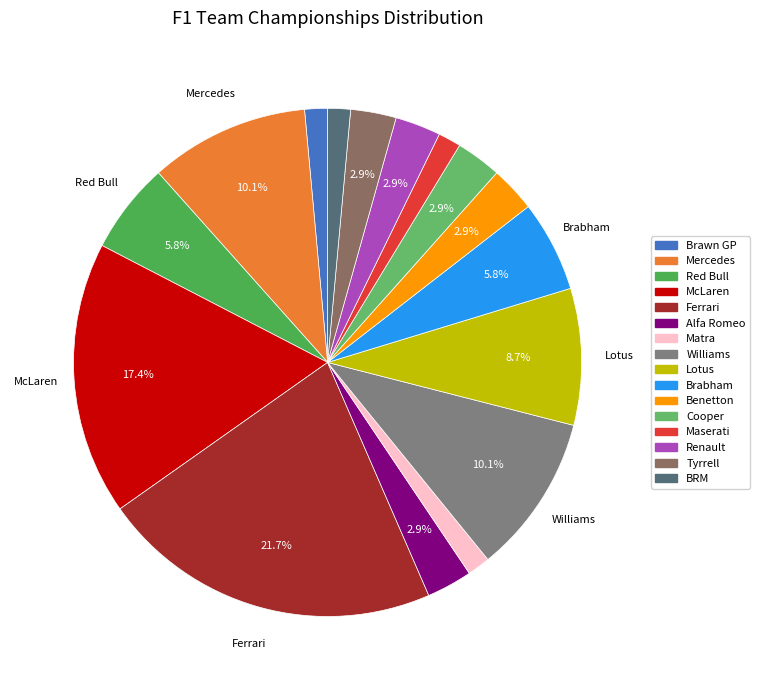

How many segments does this pie chart have?

16